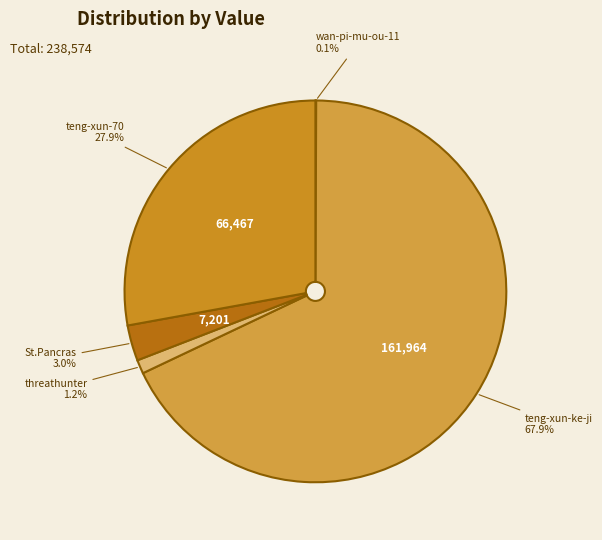

Do threathunter and teng-xun-ke-ji together represent more than half of the pie?

Yes